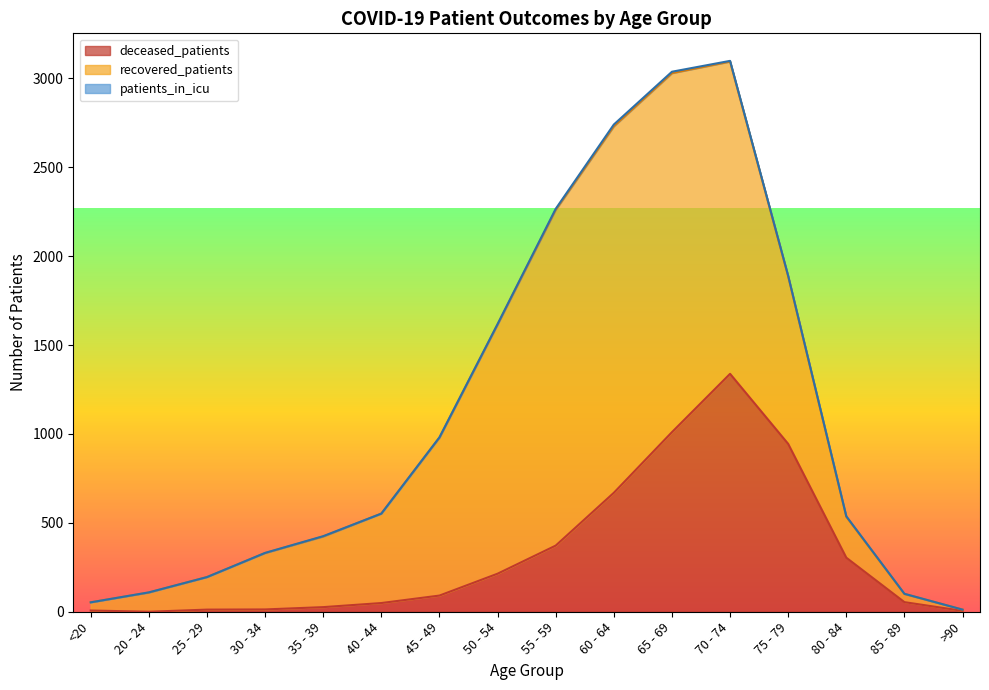

Which category has the highest value in the deceased_patients series?

70 - 74